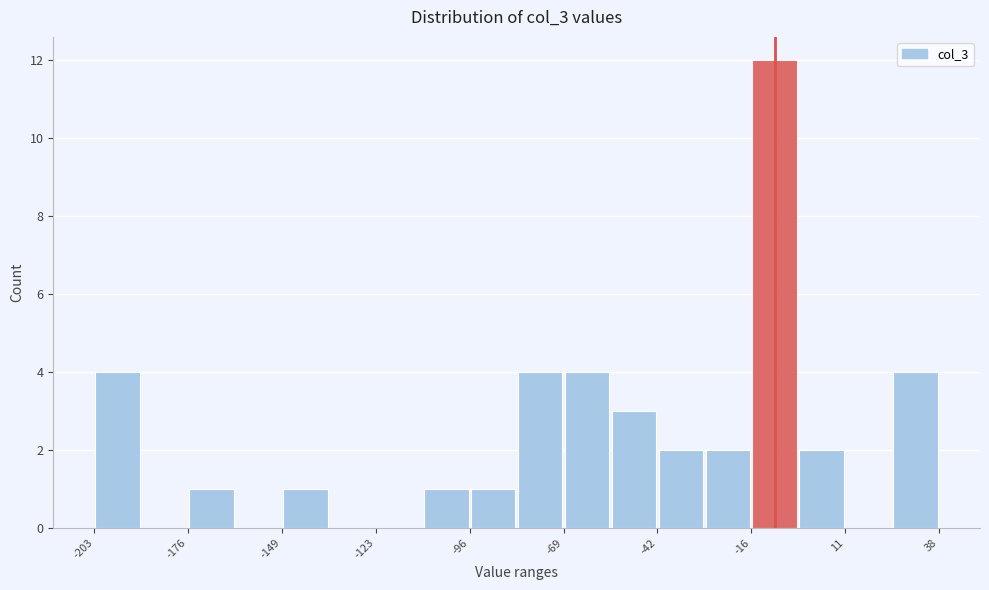

Read against the x-axis, roughly where is the centre of the tallest bar?

-10